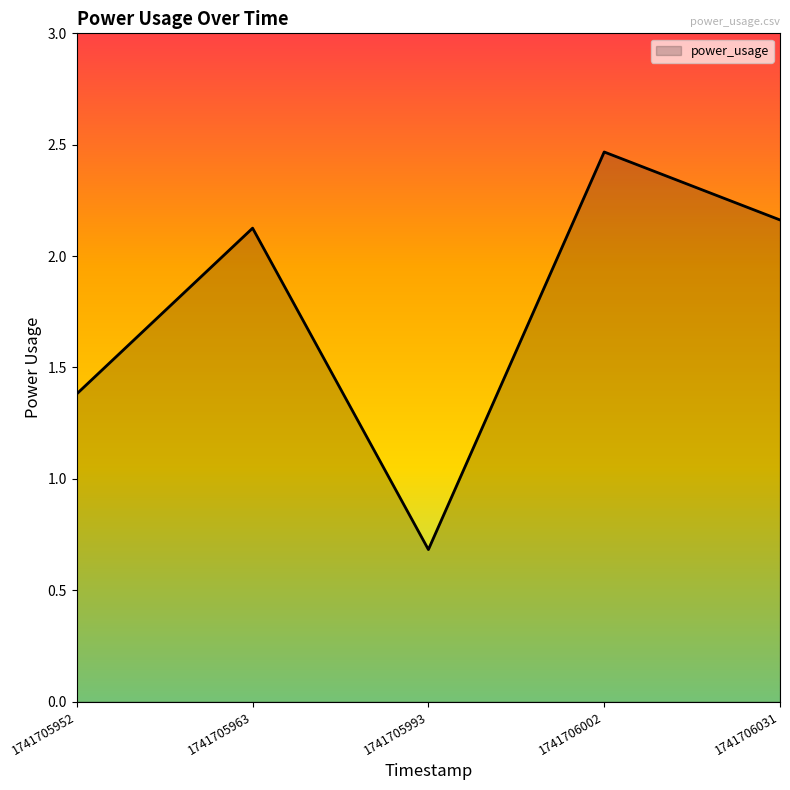

How many values are below 2?

2